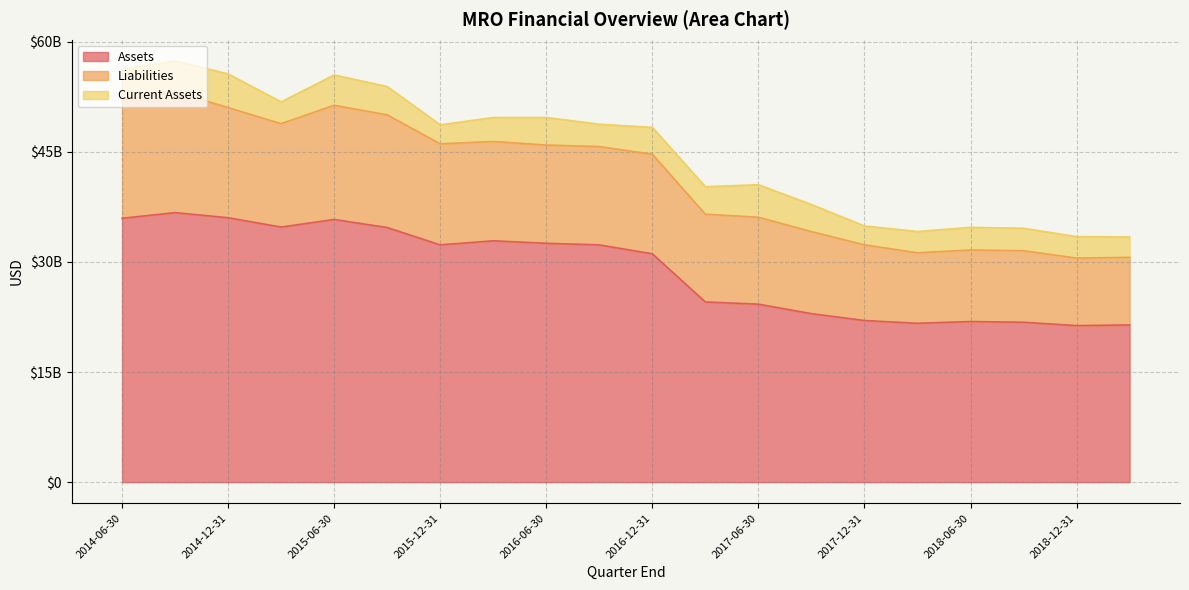

What is the total value across all series at 2017-12-31?

34882000000